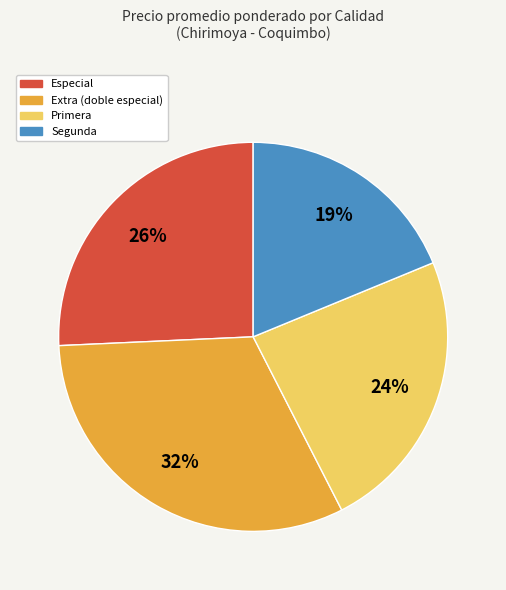

To the nearest percent, what percentage of the pie is Segunda?

19%